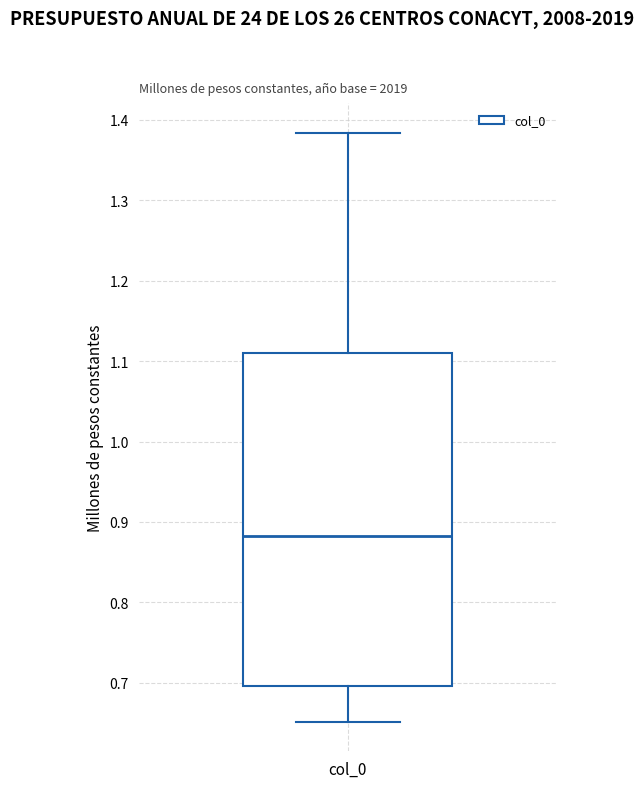

Where does the upper whisker of the box for col_0 end on the y-axis? The values are not printed on the chart, so give them approximately, as read against the axis.

1.38